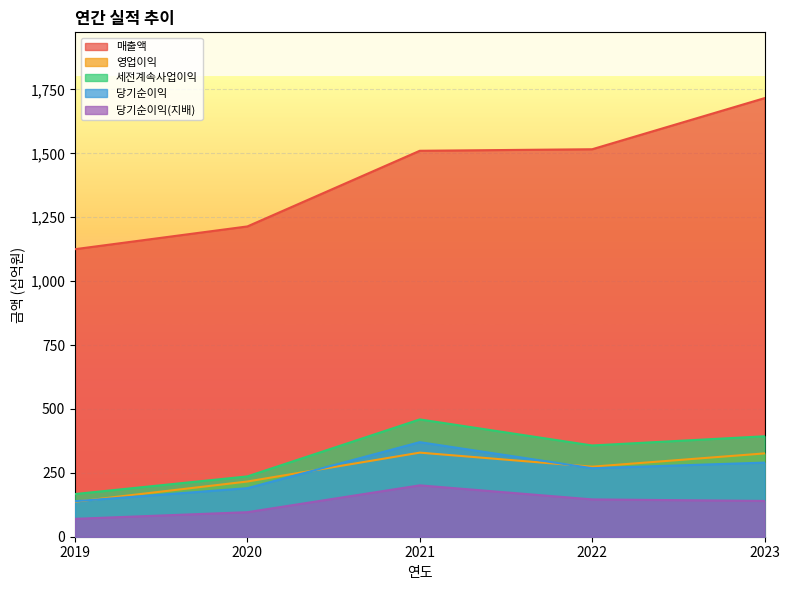

What is the lowest value of the 영업이익 series?

137